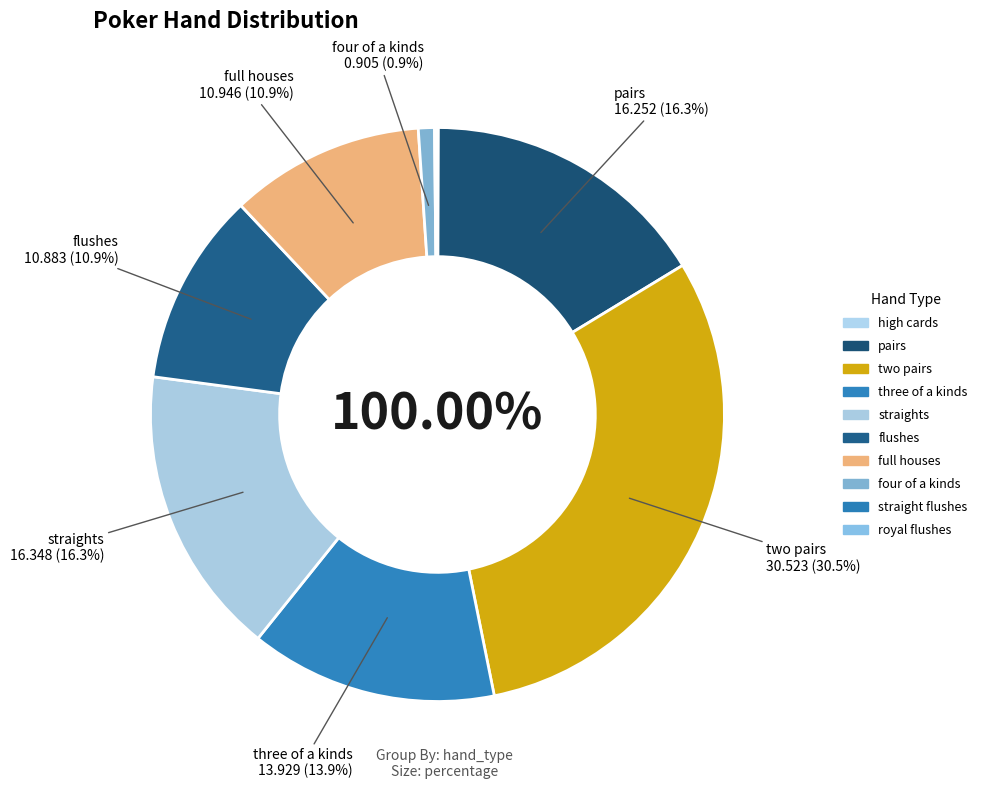

Is it true that royal flushes is 8% of the pie?

False